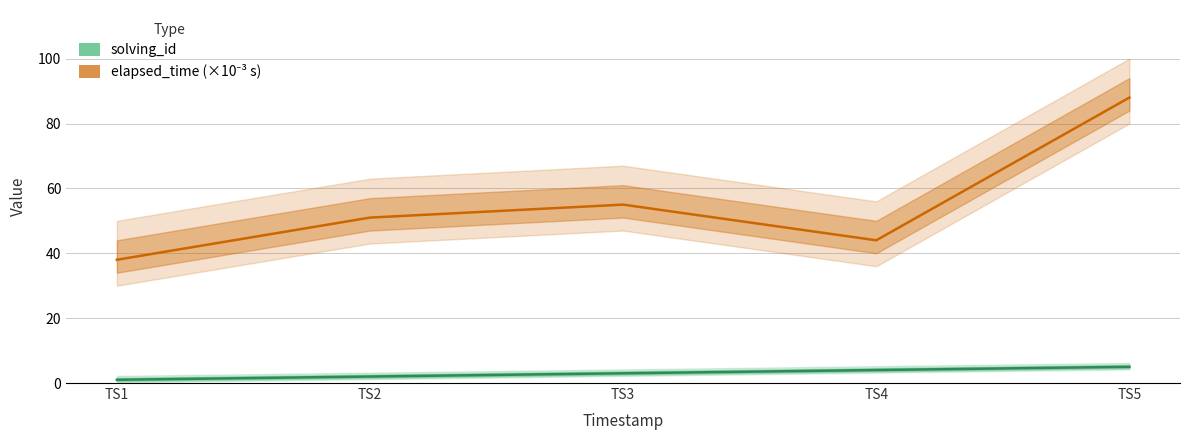

Reading left to right, what are all the values shown in this chart?

elapsed_time (×10⁻³ s): 38	51	55	44	88
solving_id: 1	2	3	4	5